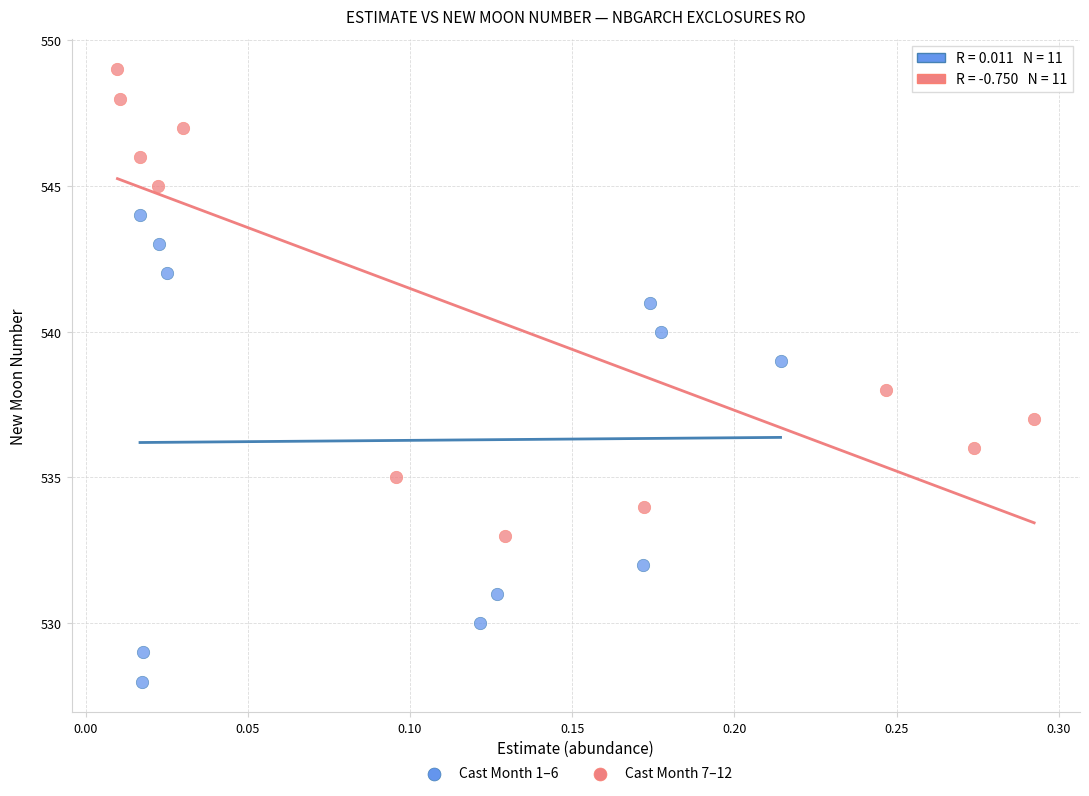

Which series contains the lowest Y value?

Cast Month 1–6